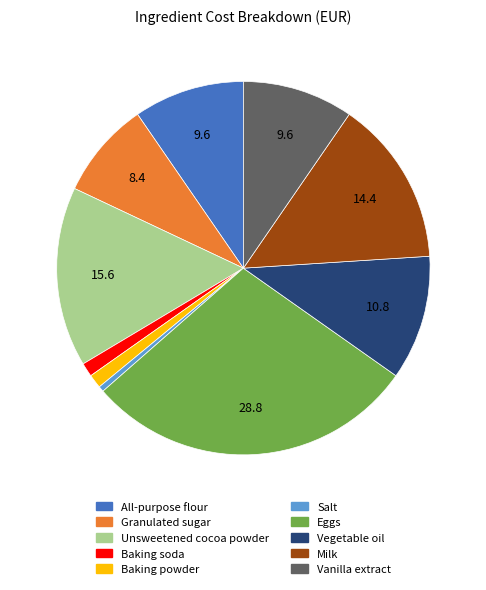

Does Milk account for over 50% of the chart?

No